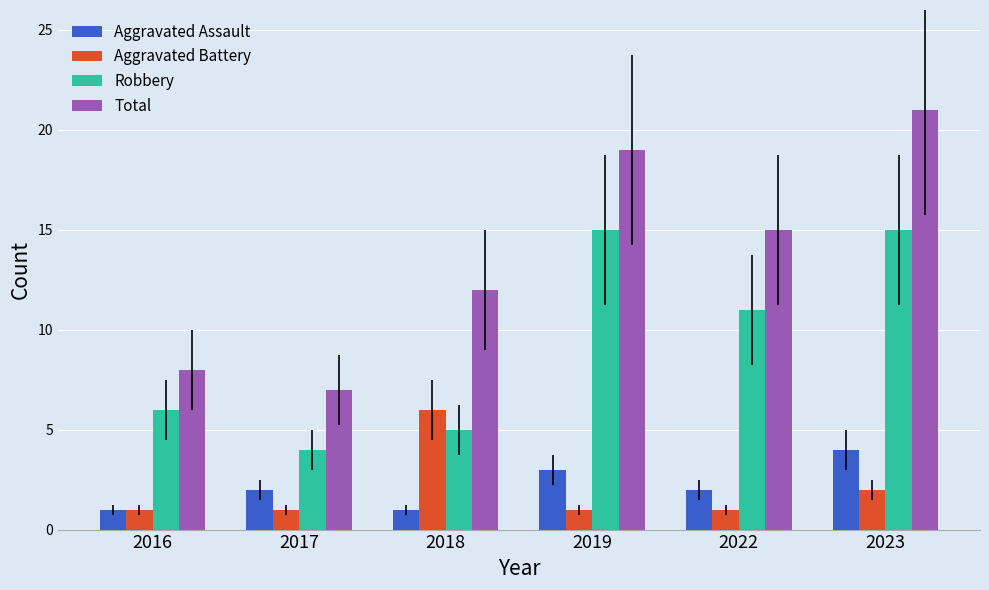

What are all the series names shown in the legend?

Aggravated Assault, Aggravated Battery, Robbery, Total